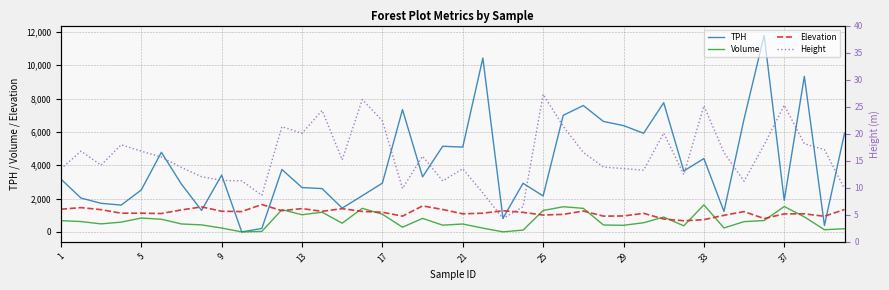

What is the lowest value of the Elevation series?

669.0